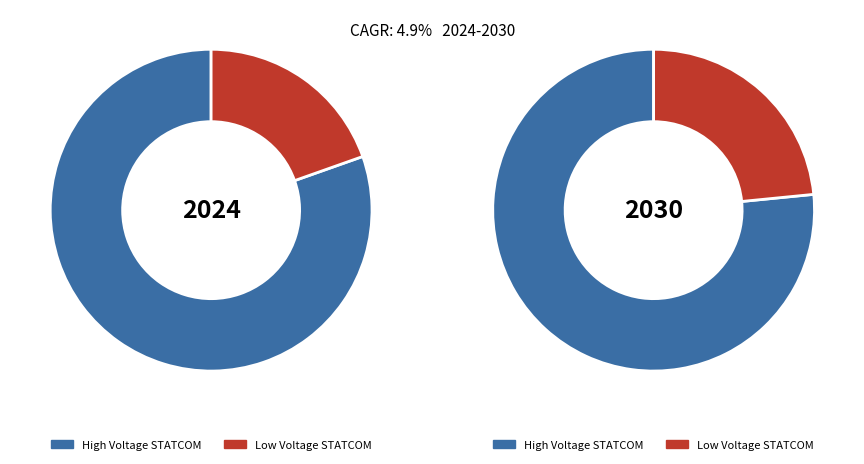

What percentage is the 2 slice, to the nearest percent?

20%